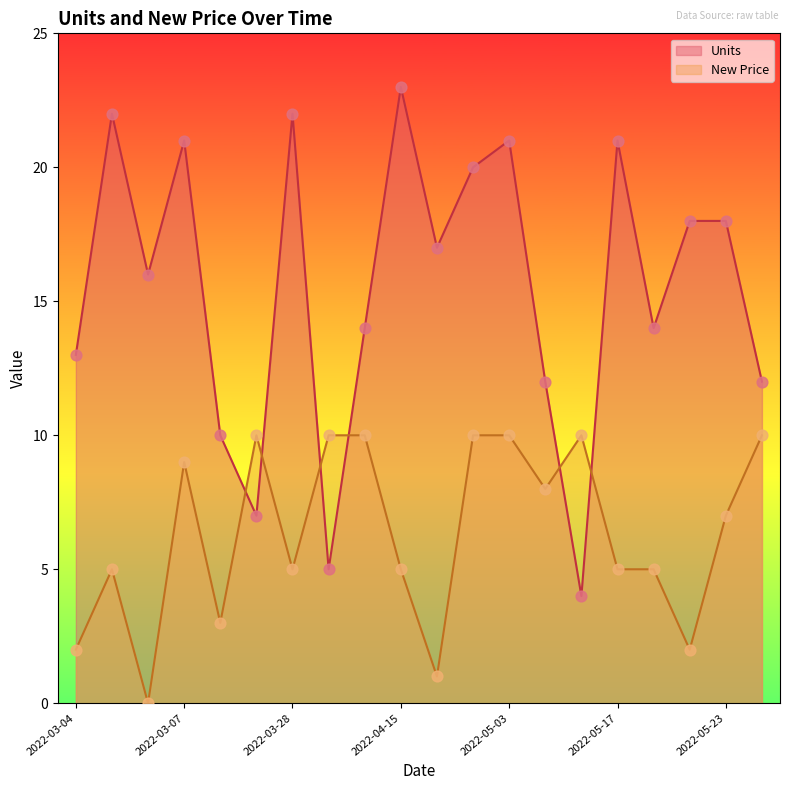

Which series has the largest Y range (max minus min)?

Units